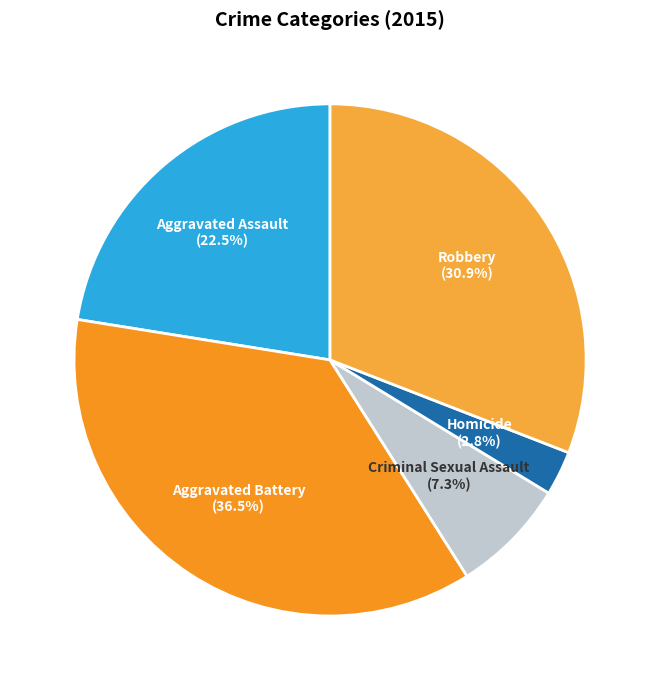

What is the ratio of the value at Aggravated Battery to the value at Homicide?

13.0